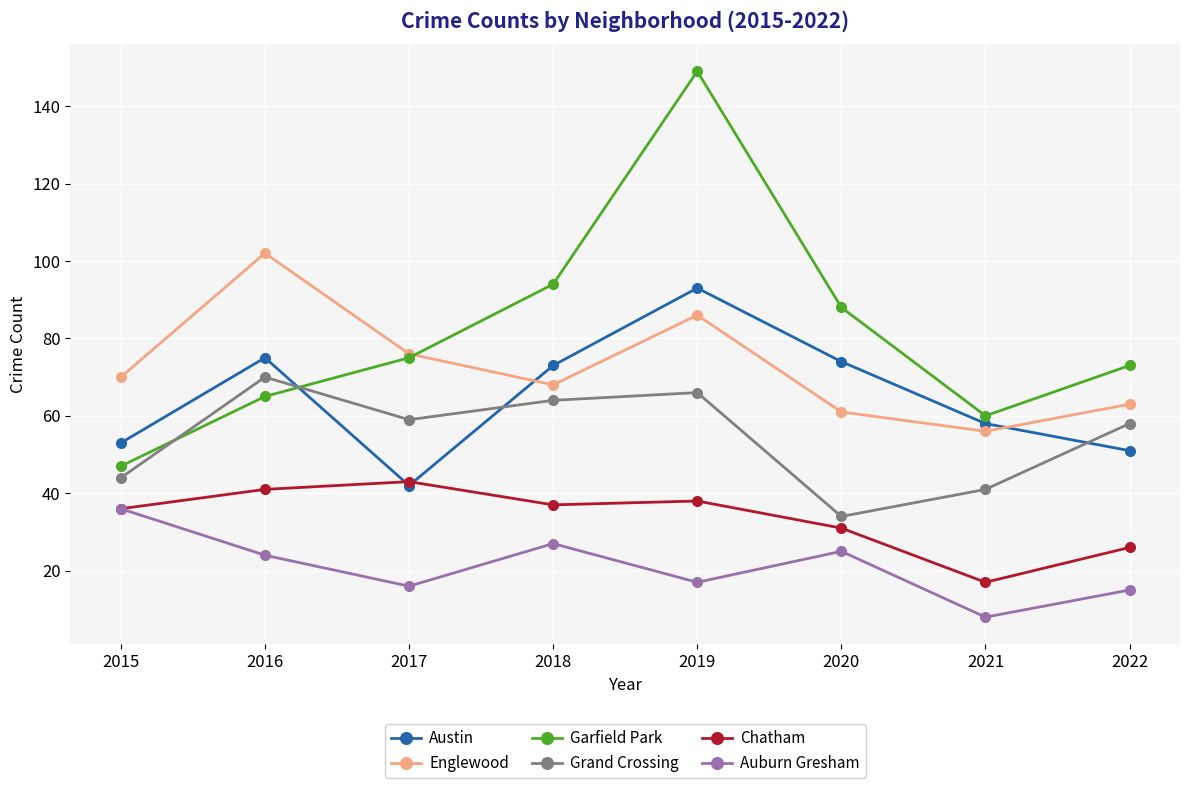

At which category does Austin reach its first local peak?

2016